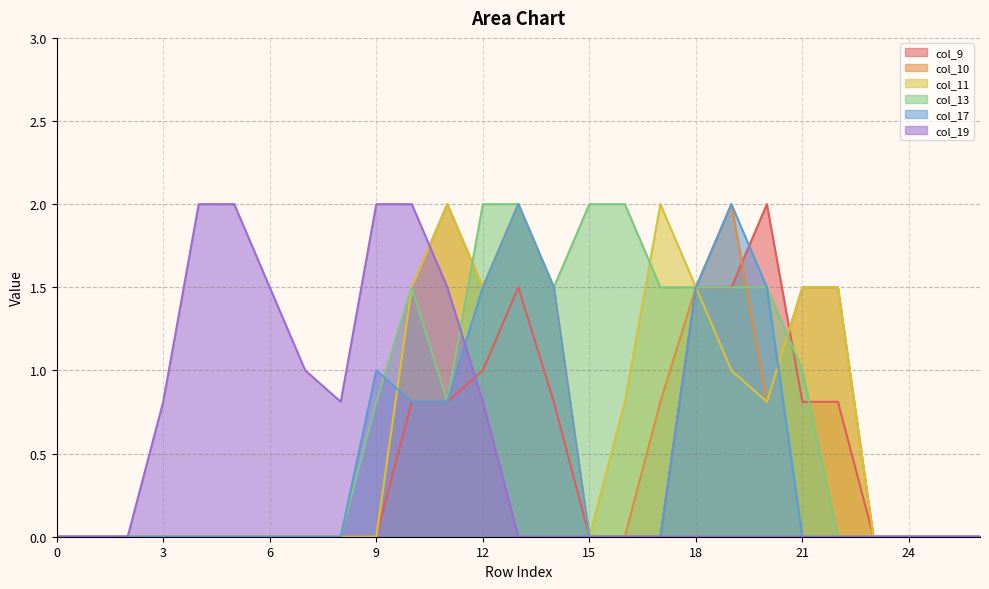

List the labels in order of col_13 value, smallest first.

0, 1, 2, 3, 4, 5, 6, 7, 8, 22, 23, 24, 25, 26, 9, 11, 21, 10, 14, 17, 18, 19, 20, 12, 13, 15, 16